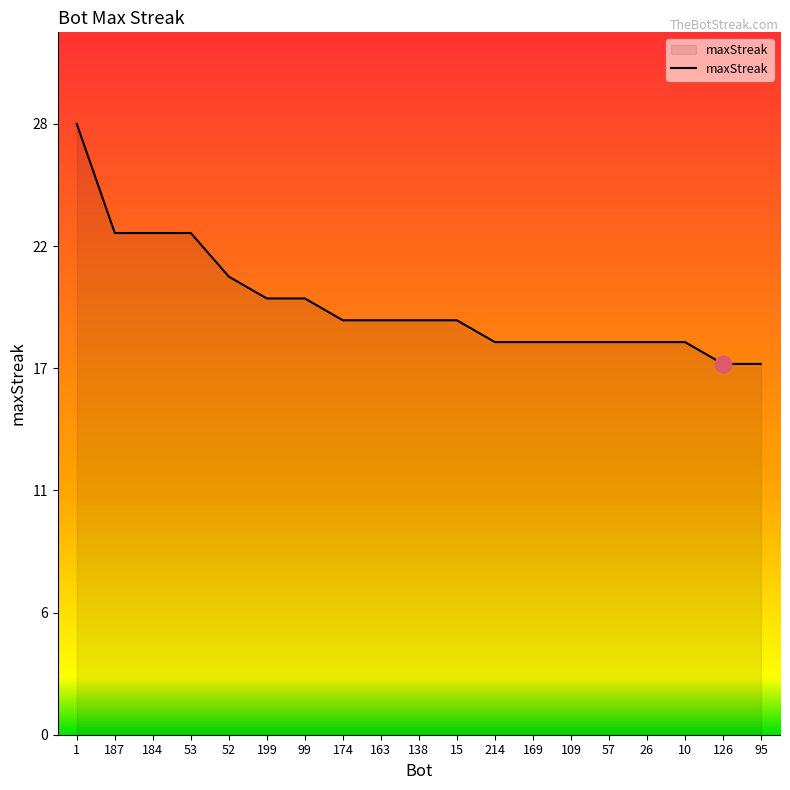

Is this an area chart (filled region under the line)?

Yes